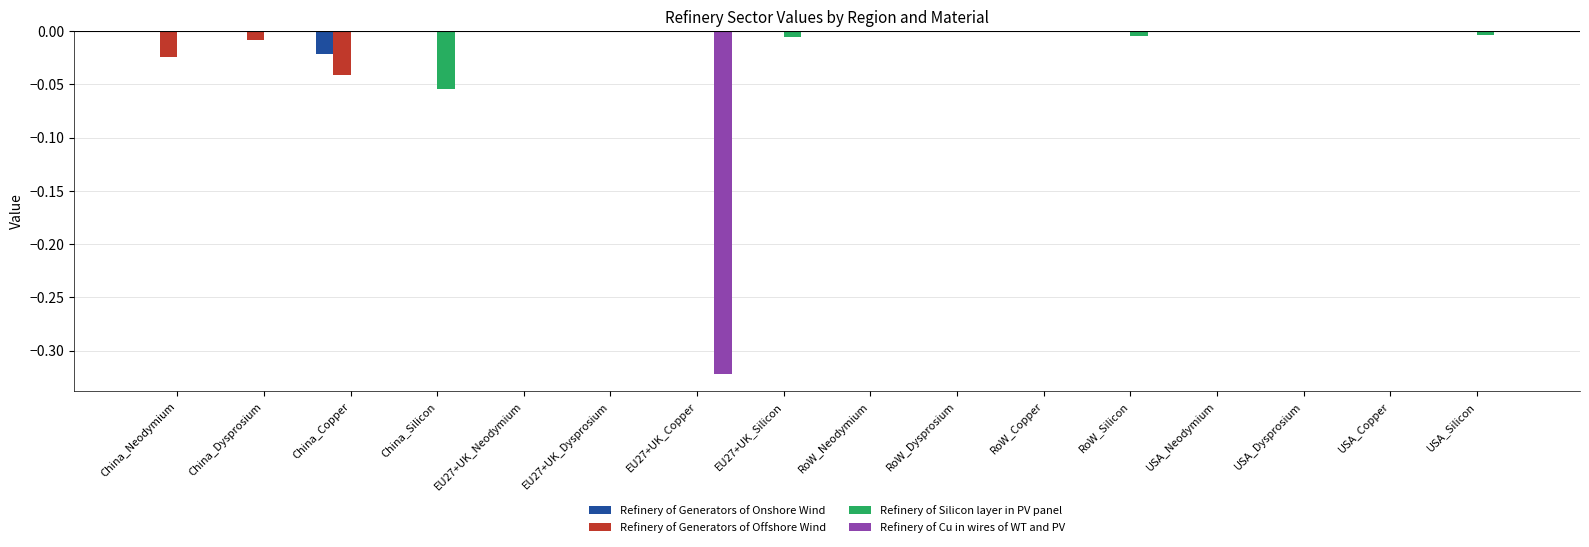

True or false: Refinery of Silicon layer in PV panel has a value of 0.0 at EU27+UK_Copper.

True